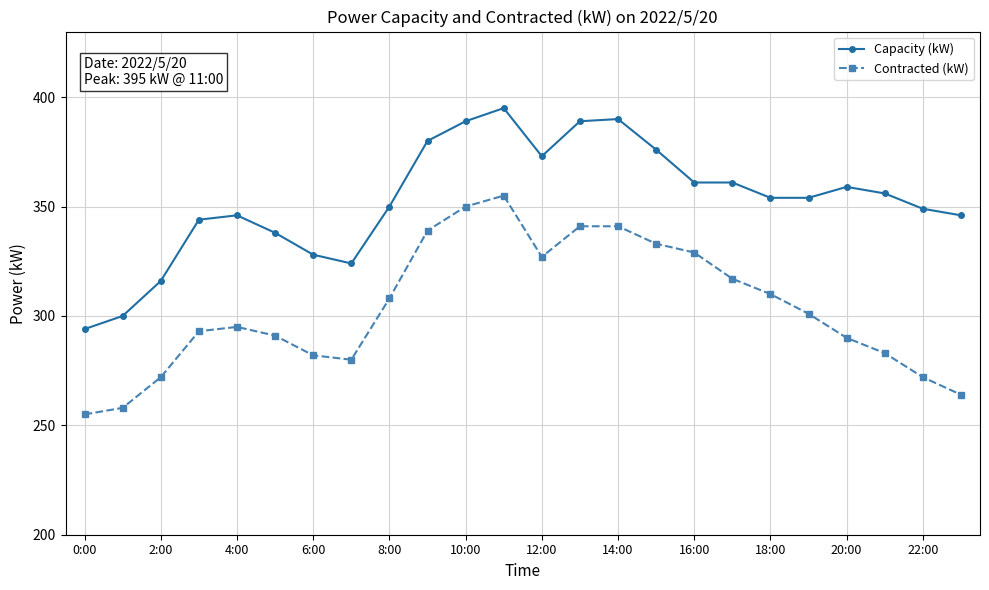

True or false: Contracted (kW) has more than 1 interior local peaks.

True